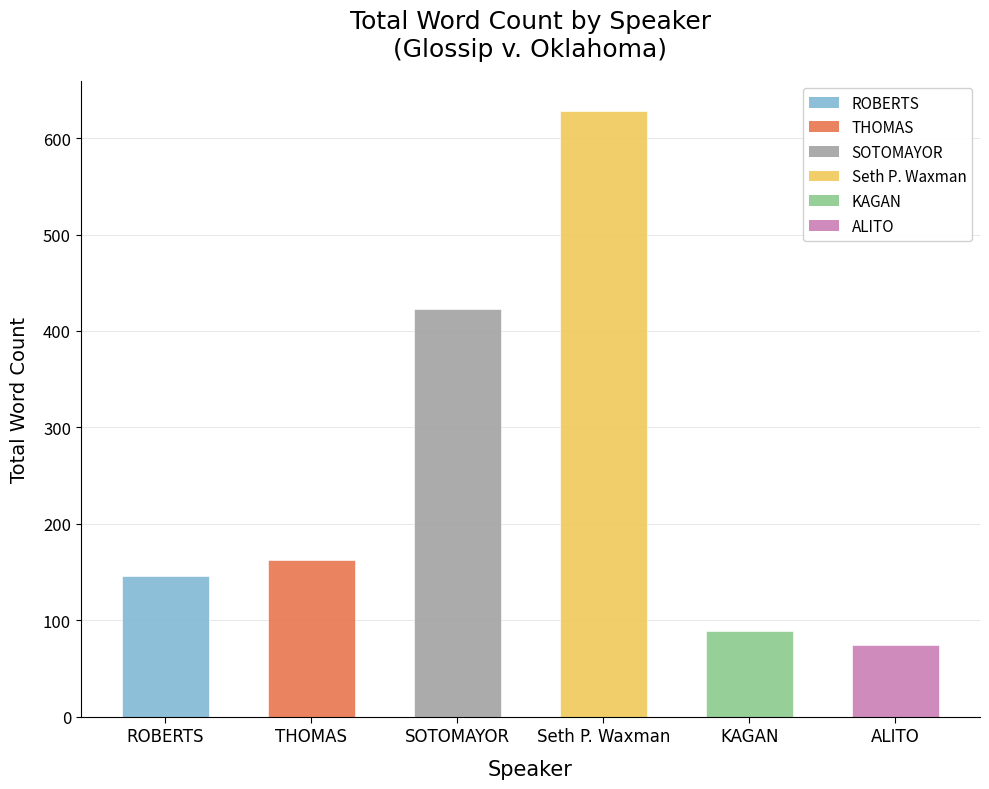

What is the change in value from KAGAN to ALITO?

-15